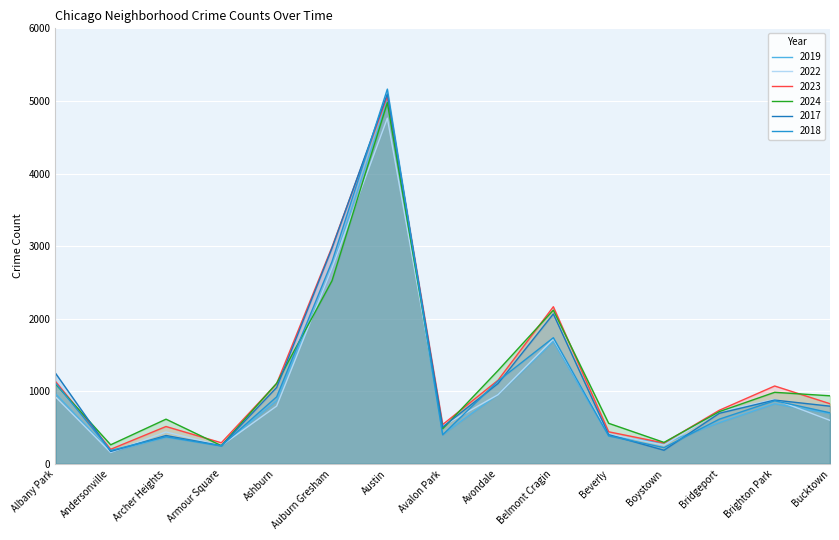

Count the number of categories in the chart.

15